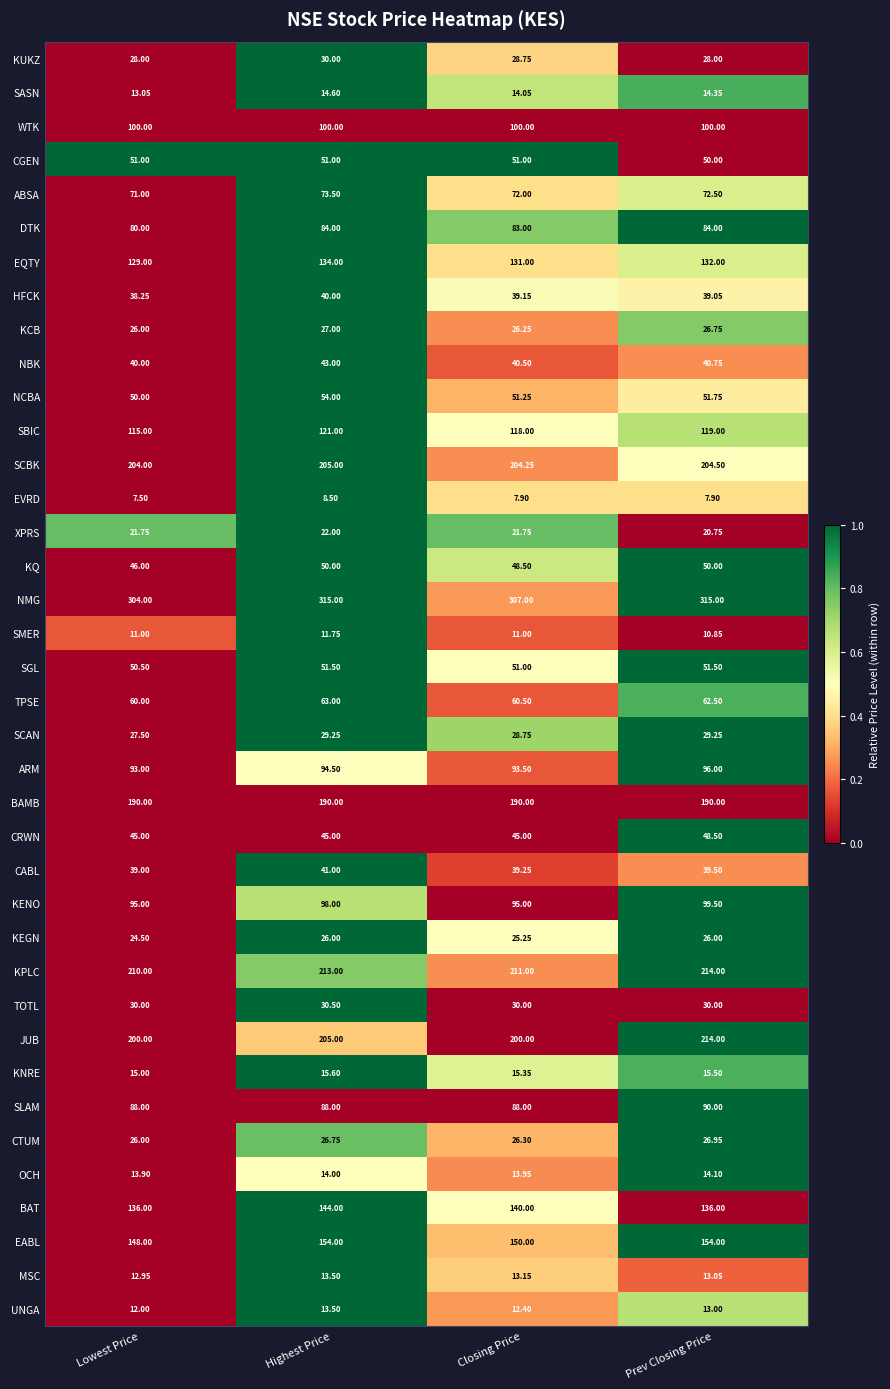

List the labels in order of CABL value, largest first.

Highest Price, Prev Closing Price, Closing Price, Lowest Price